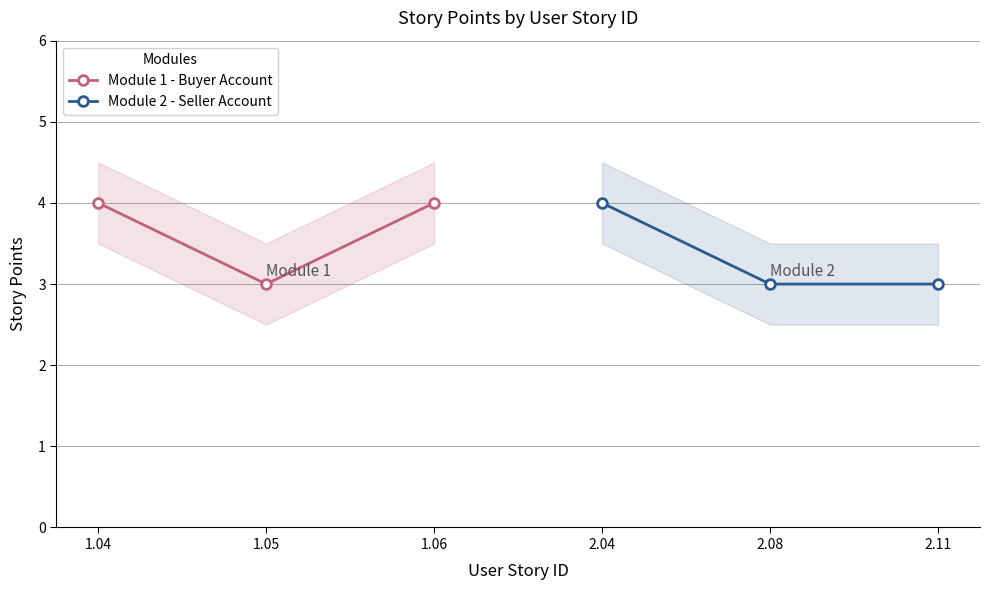

Rank the series by their average value, from lowest to highest.

Module 2 - Seller Account, Module 1 - Buyer Account